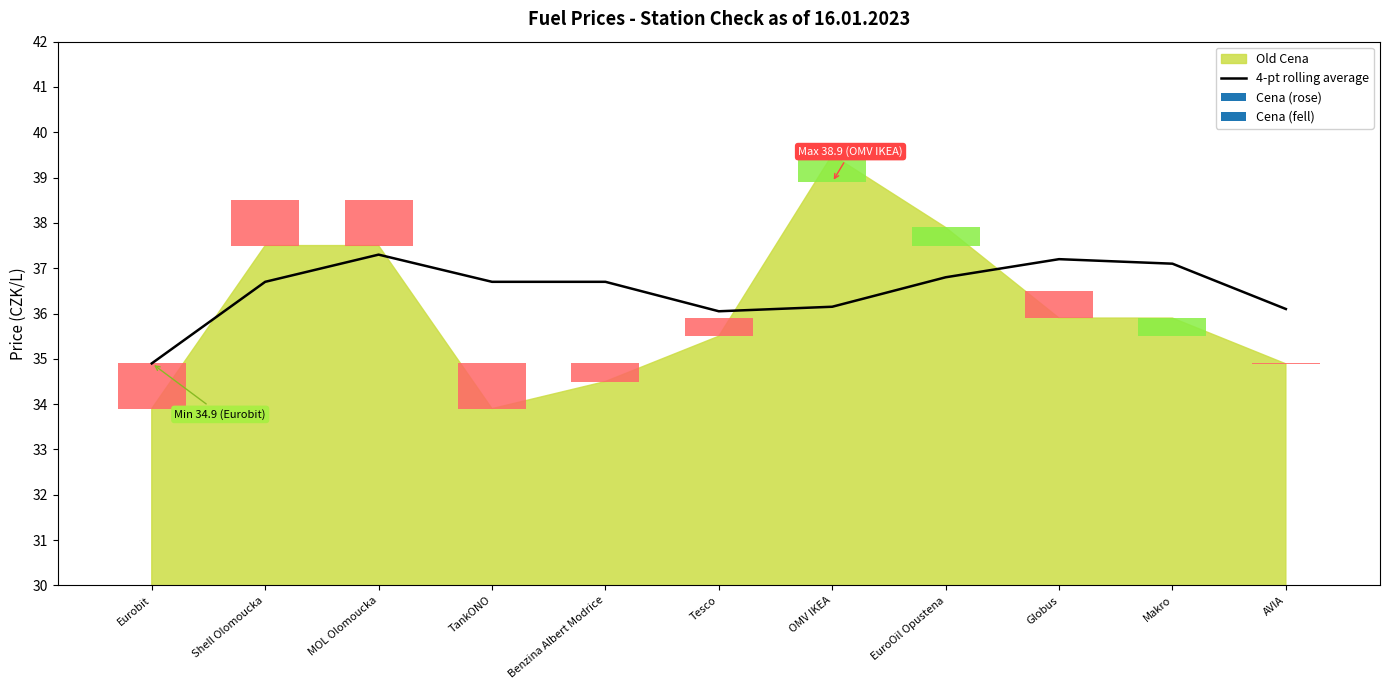

Is it true that the value at Shell Olomoucka is 36.7?

True